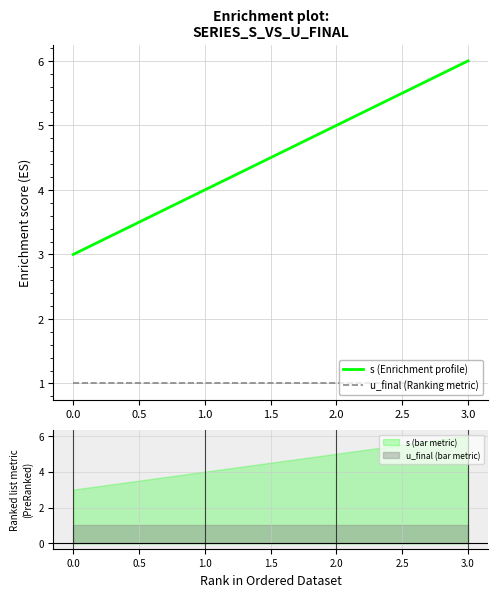

The value of s (Enrichment profile) at 0.0 is 3. True or false?

True